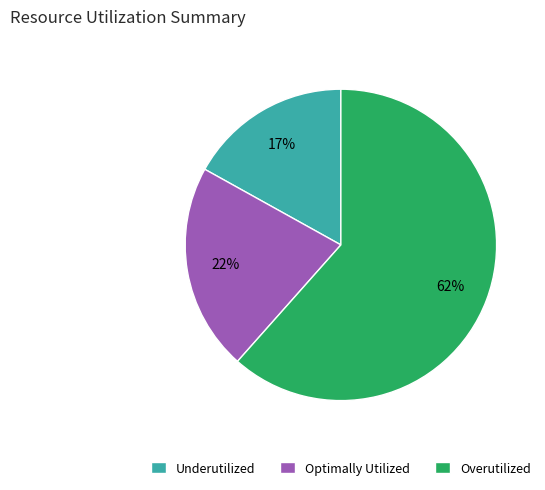

Which category has the smallest portion of the pie?

Underutilized